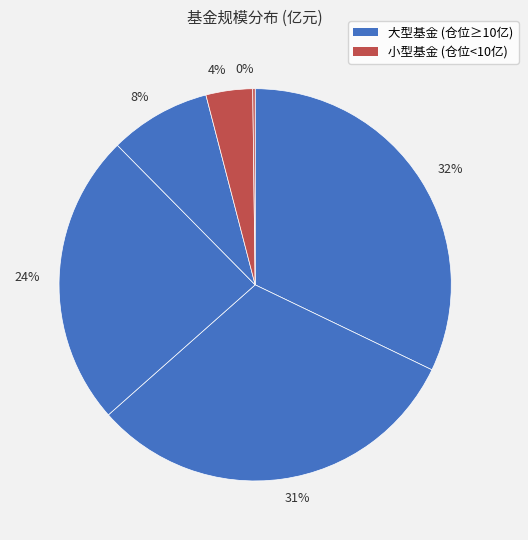

To the nearest percent, what is the average slice percentage?

17%